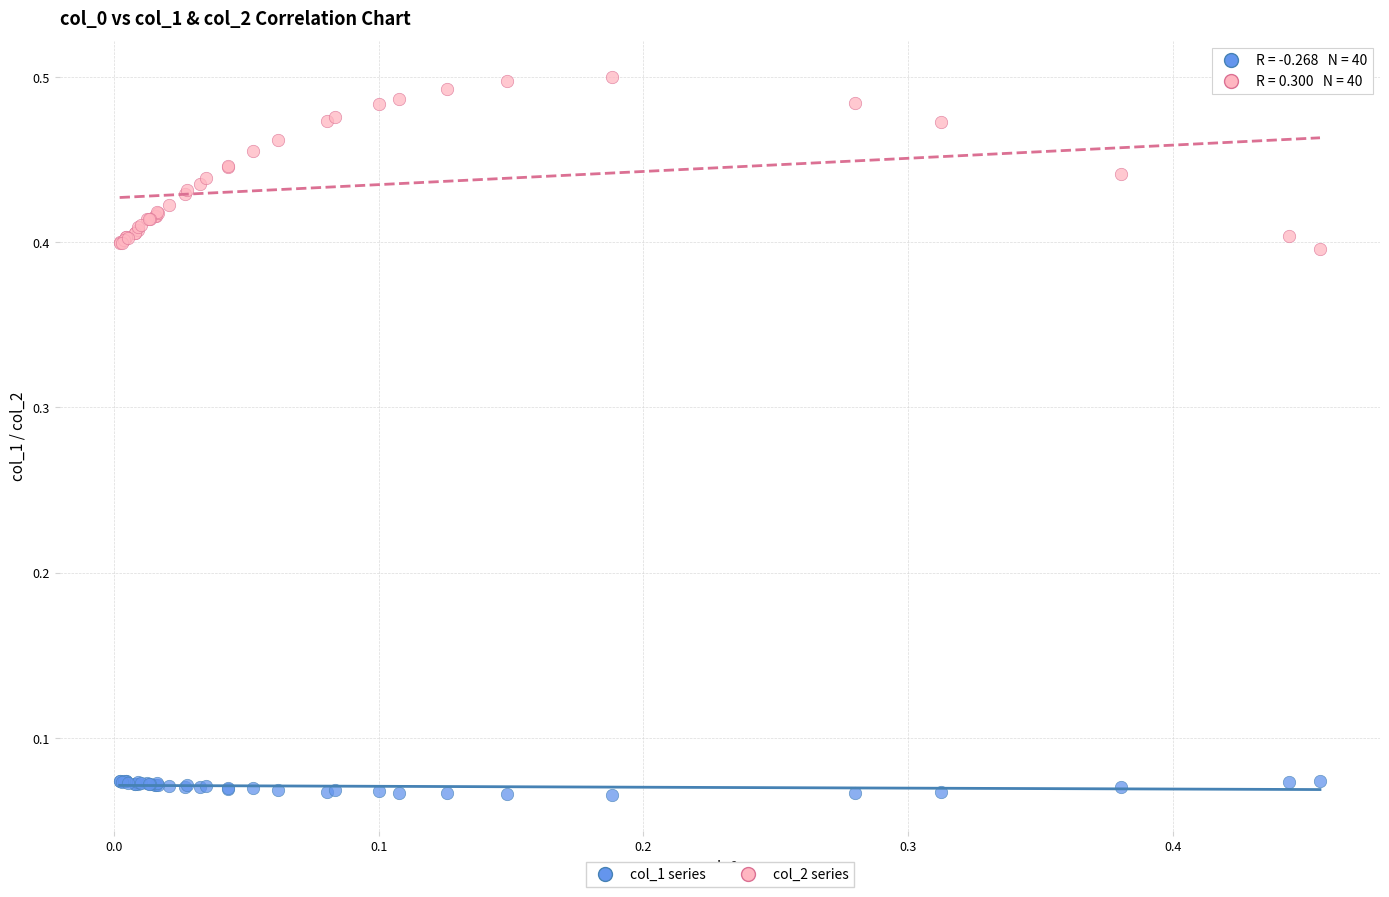

Which series contains the lowest Y value?

col_1 series